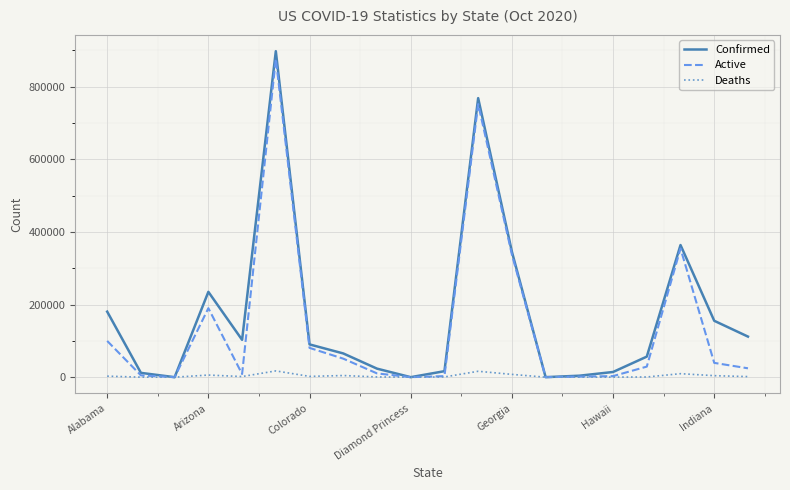

Is this an area chart (filled region under the line)?

No